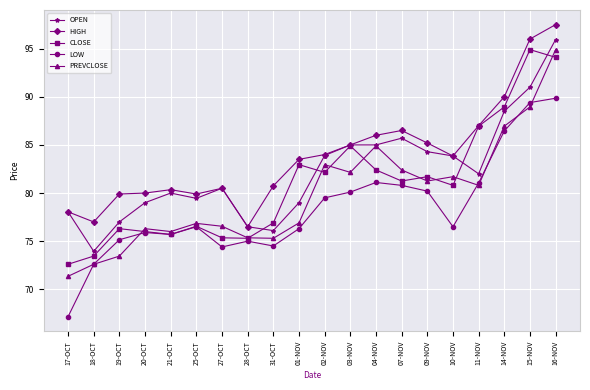

How many lines are shown in the chart?

5